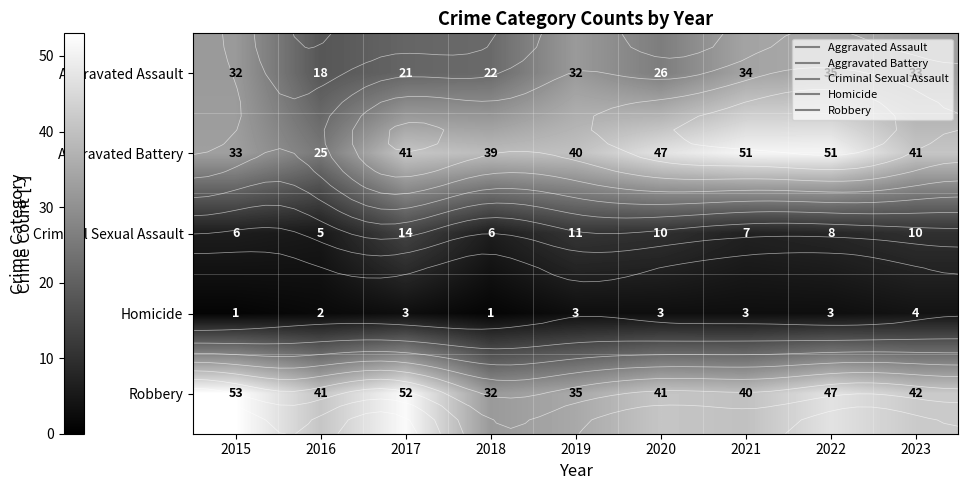

Count the number of categories in the chart.

9